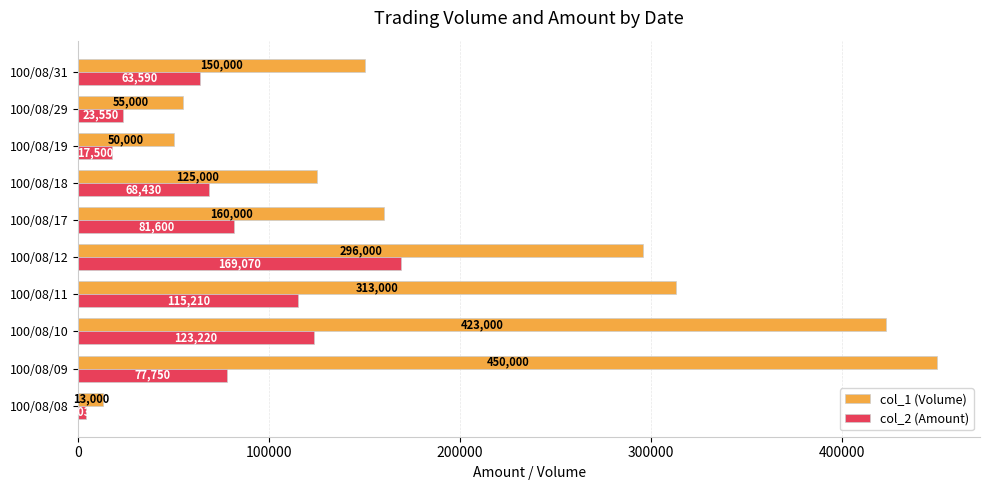

What are all the series names shown in the legend?

col_1 (Volume), col_2 (Amount)